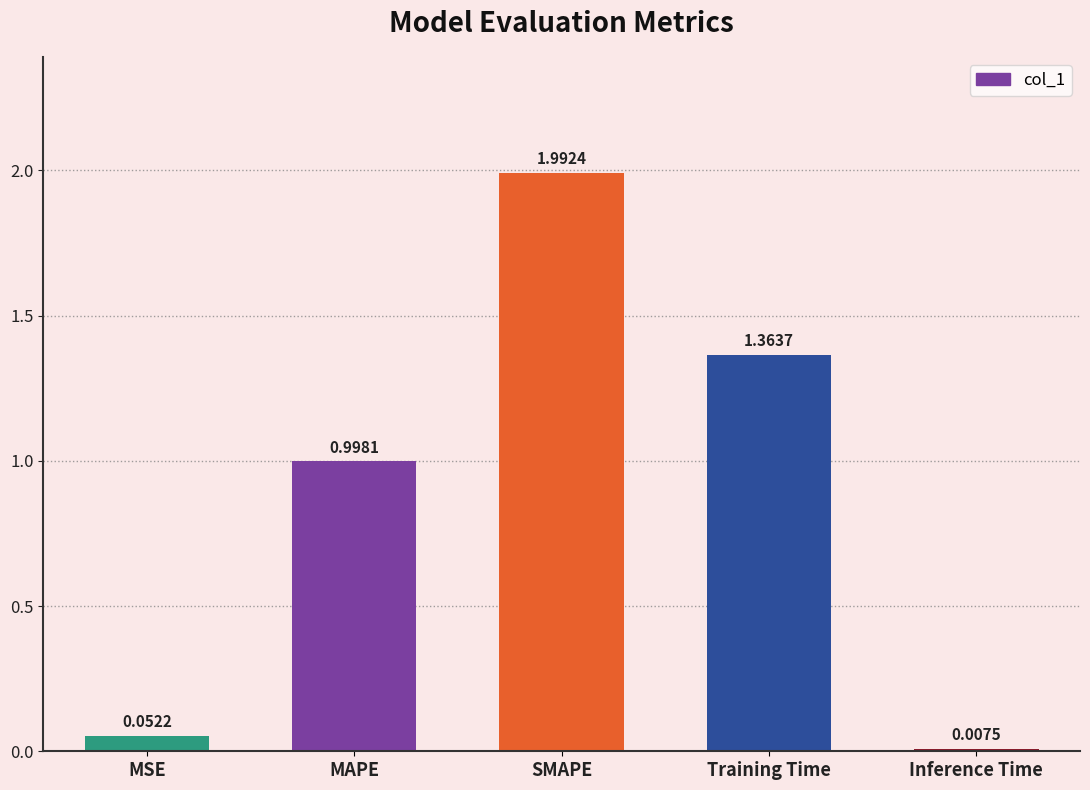

How many categories are shown in the chart?

5